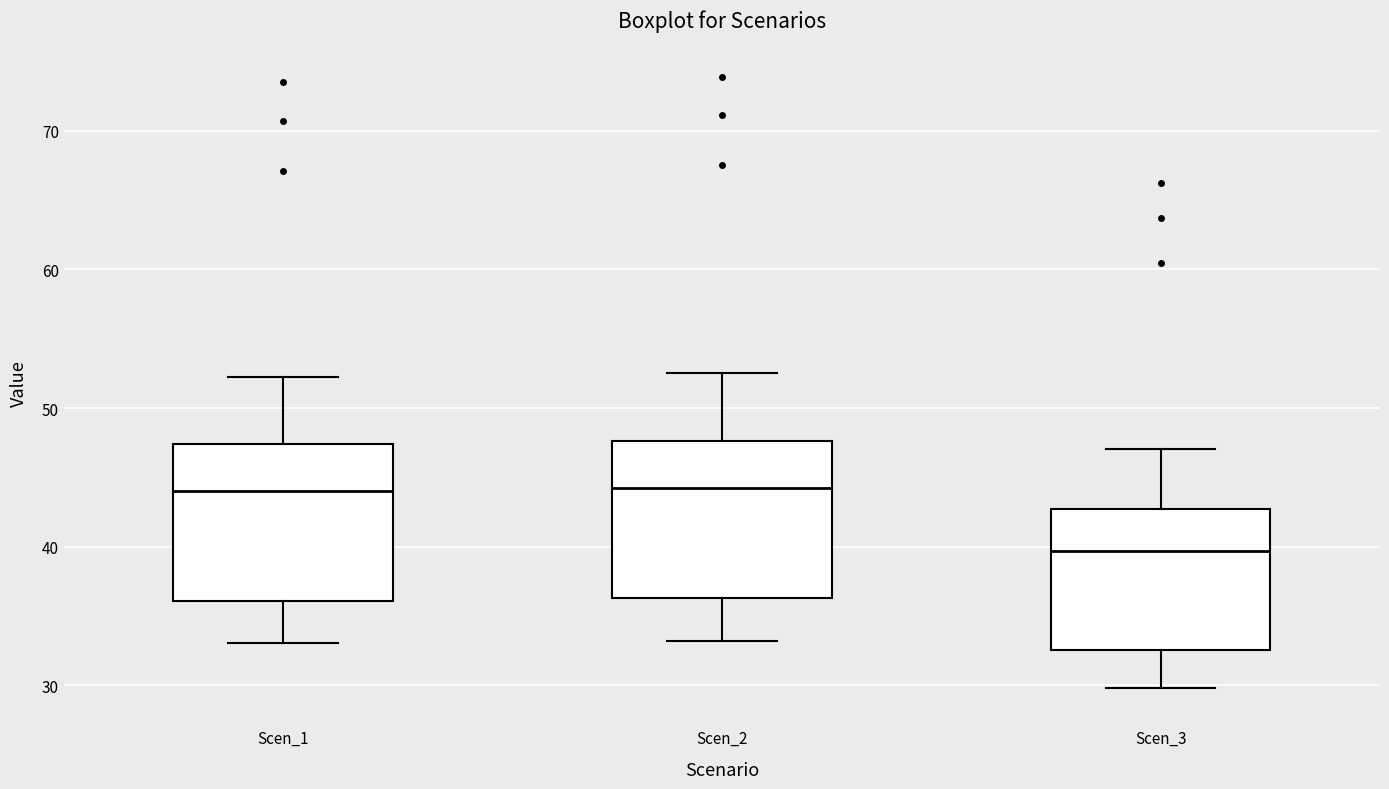

Where does the median line of the box for Scen_3 sit on the y-axis? The values are not printed on the chart, so give them approximately, as read against the axis.

40